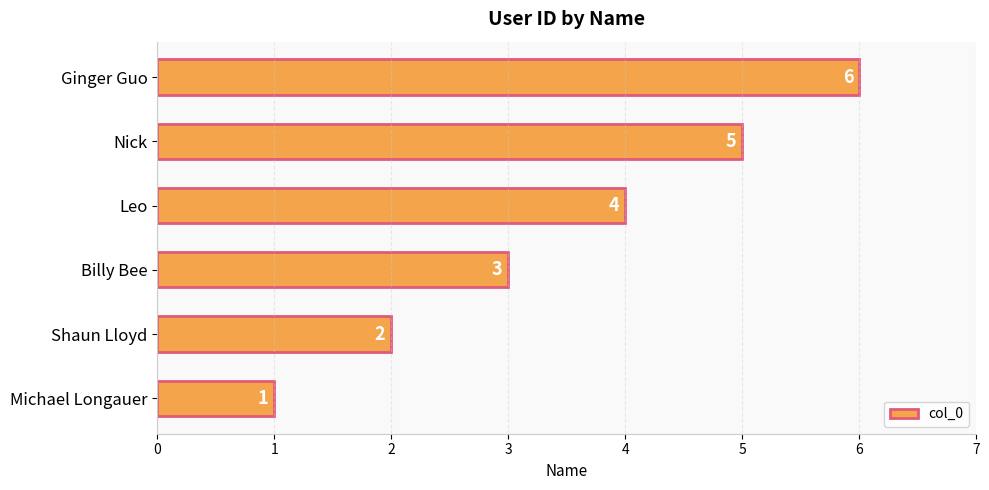

What is the difference between the second highest and minimum values?

4